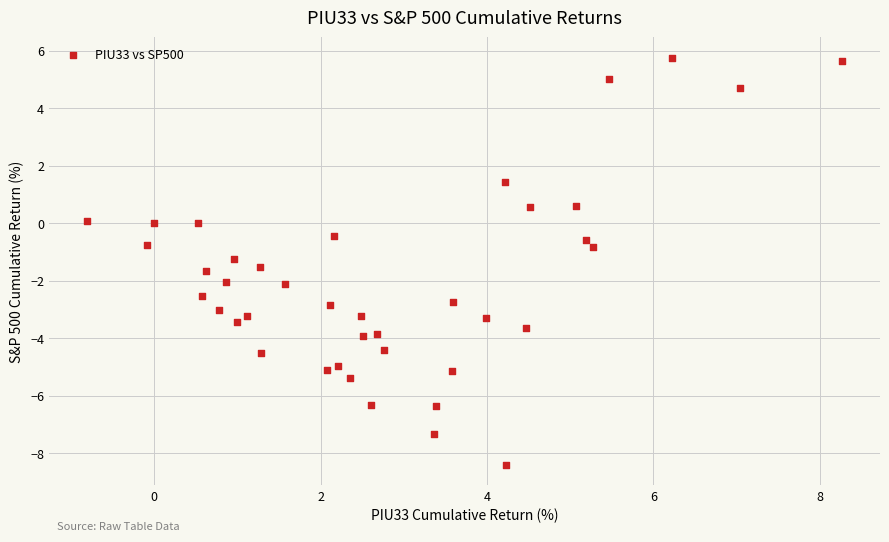

What is the range of X values (max minus min)?

9.1